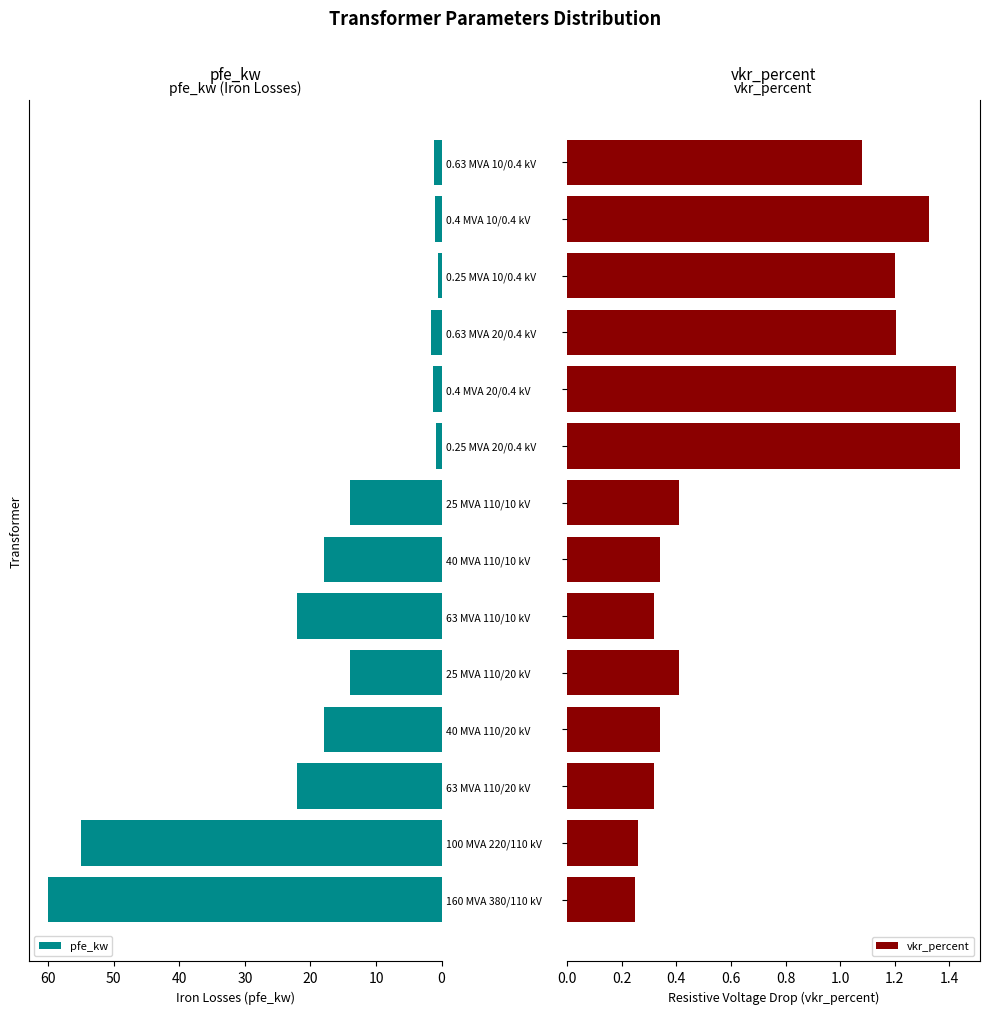

What is the difference between the maximum and minimum values in the pfe_kw series?

59.4